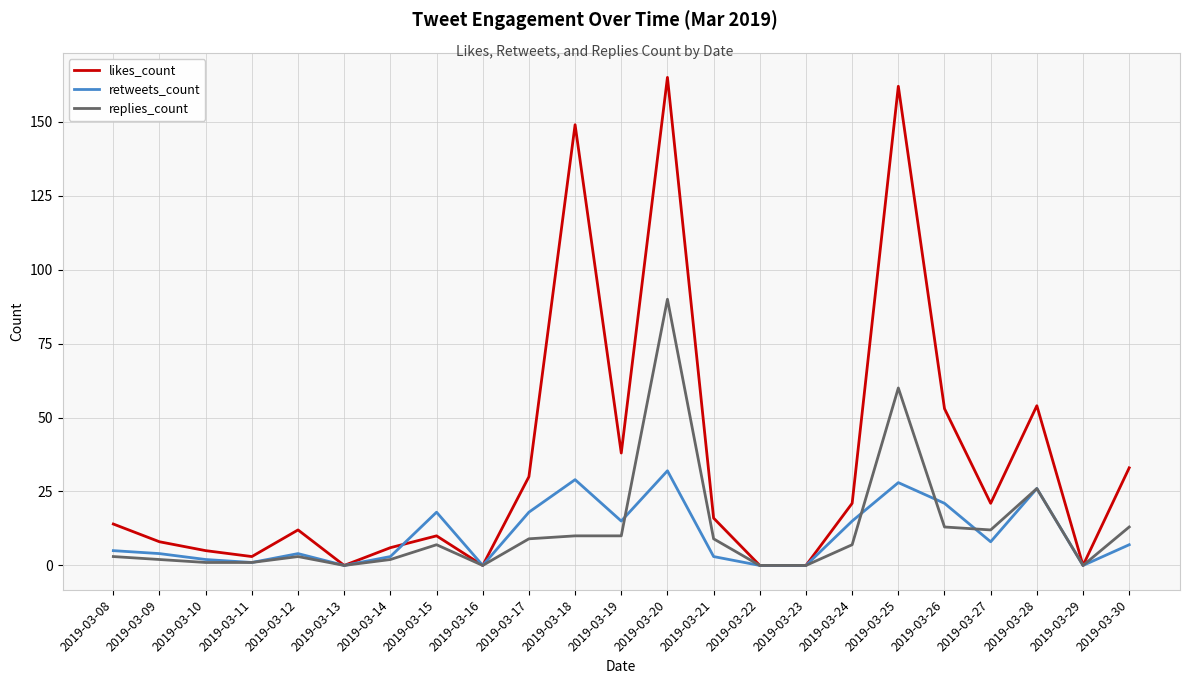

Reading left to right, list all the values displayed in this chart.

likes_count: 14	8	5	3	12	0	6	10	0	30	149	38	165	16	0	0	21	162	53	21	54	0	33
retweets_count: 5	4	2	1	4	0	3	18	0	18	29	15	32	3	0	0	15	28	21	8	26	0	7
replies_count: 3	2	1	1	3	0	2	7	0	9	10	10	90	9	0	0	7	60	13	12	26	0	13